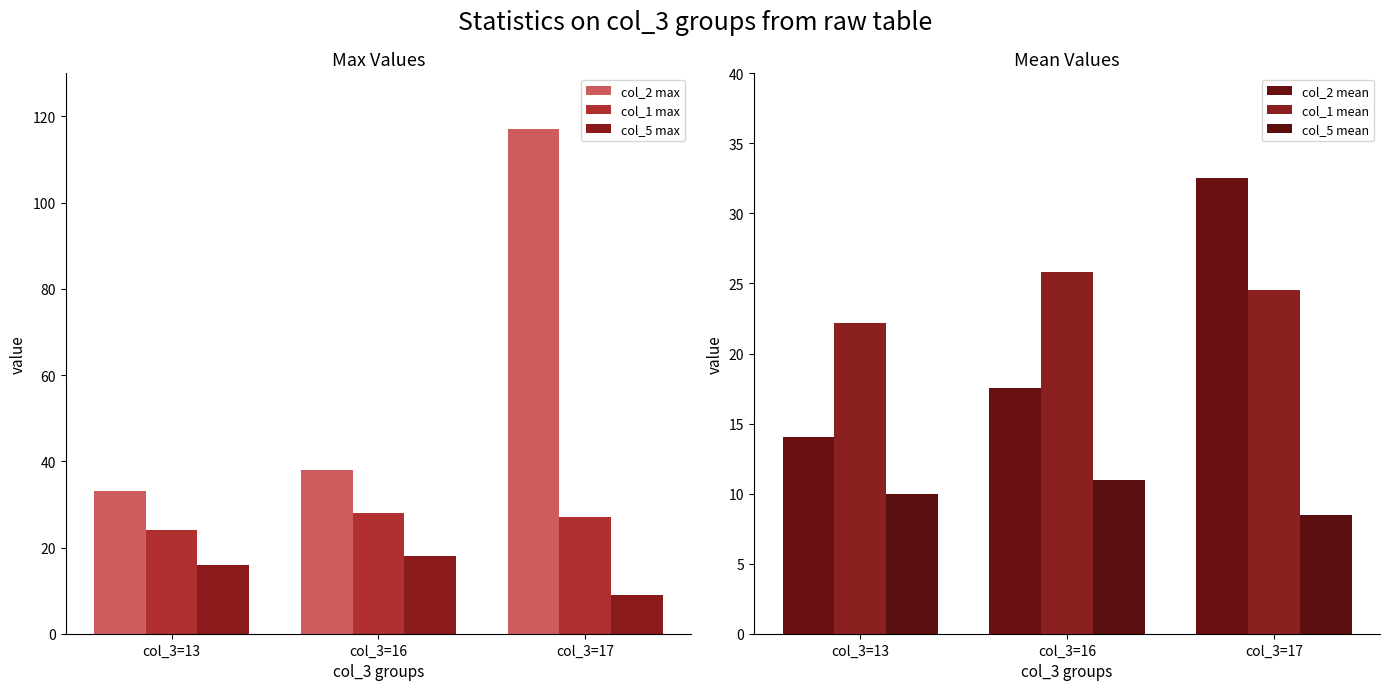

True or false: col_1 max has a value of 27.0 at col_3=17.

True